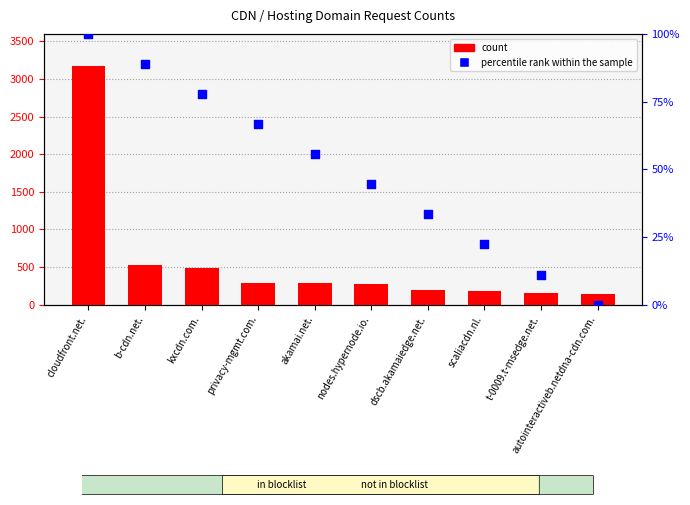

Which series has the widest spread of Y values?

count